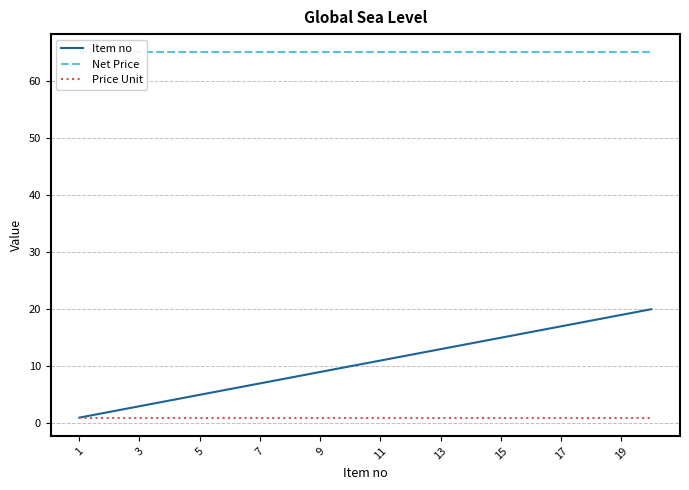

True or false: Price Unit has a value of 1 at 19.

True